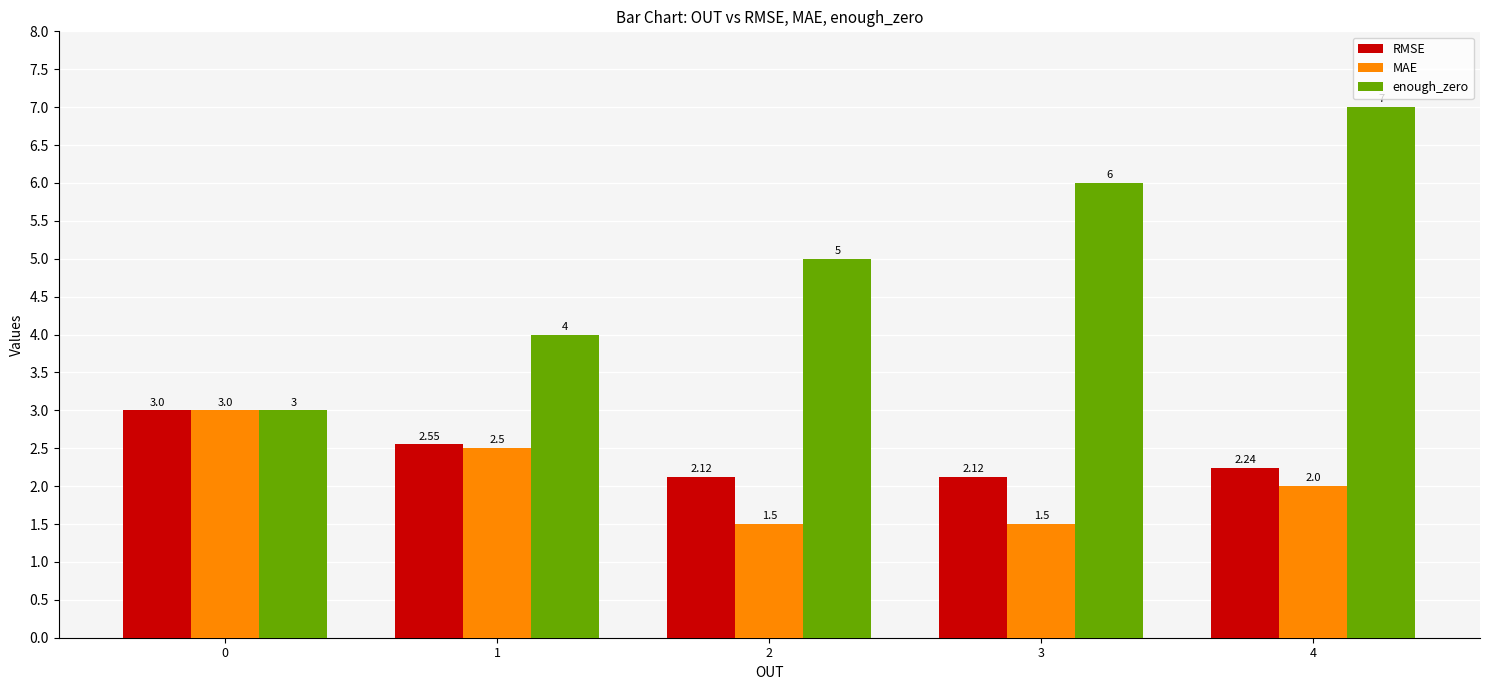

What is the smallest value displayed?

1.5